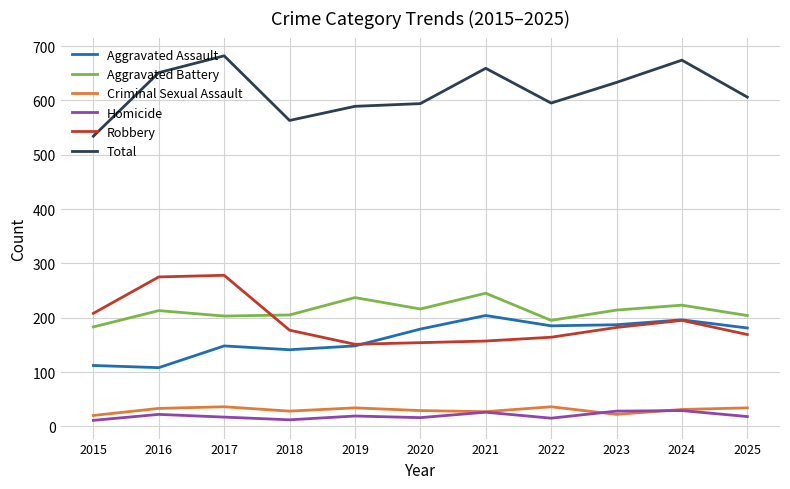

Read the Robbery value at 2019.

151